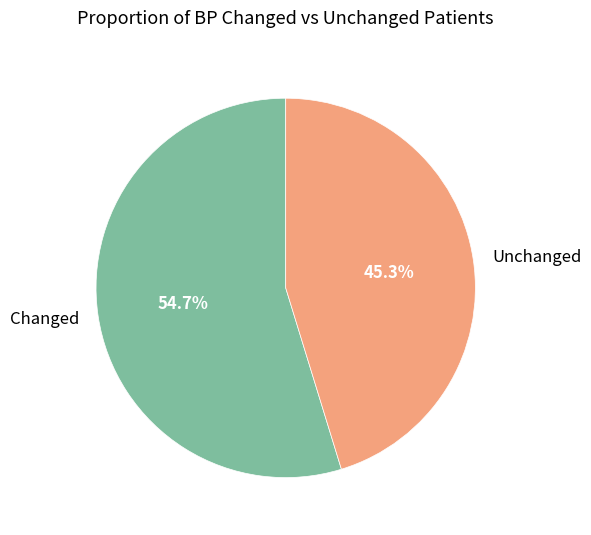

To the nearest percent, what is the difference between the largest and smallest slice percentages?

9%